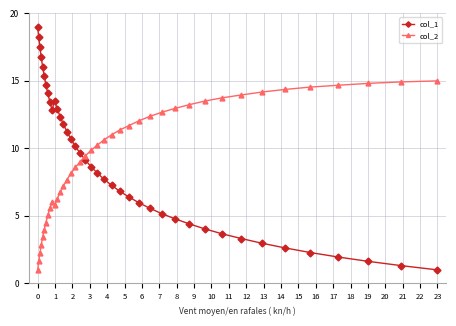

What is the difference between the maximum and minimum values in the col_2 series?

14.0